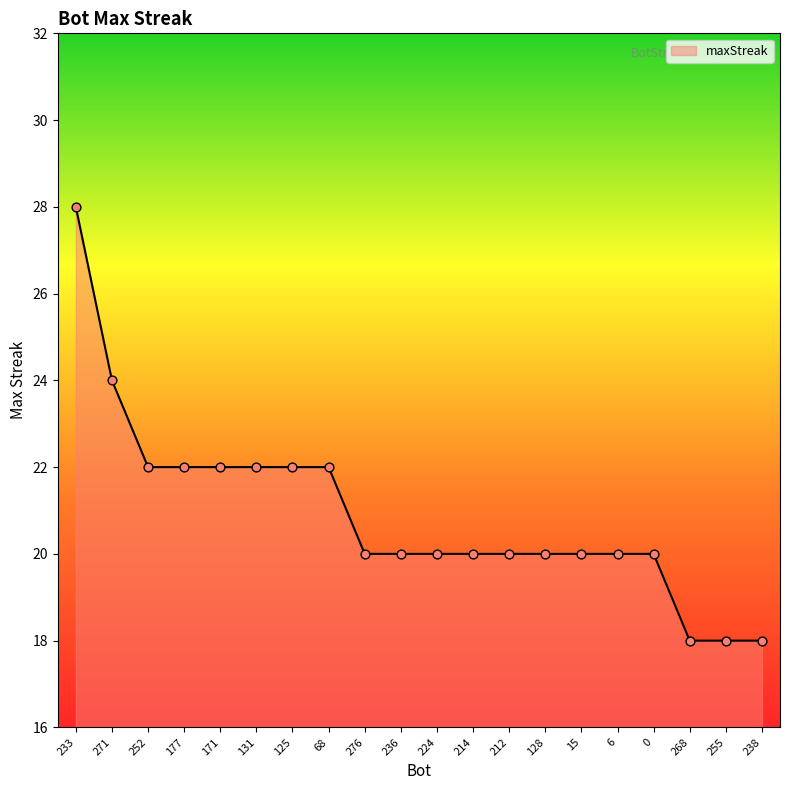

Between 125 and 212, which is larger?

125